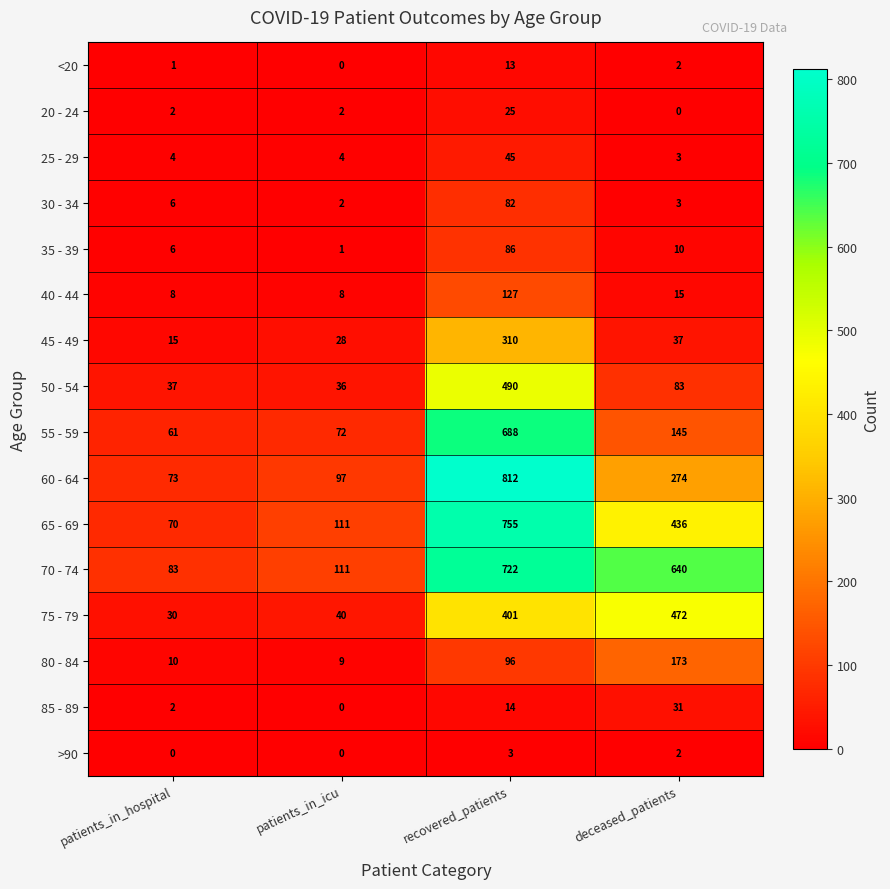

Count the number of categories in the chart.

4